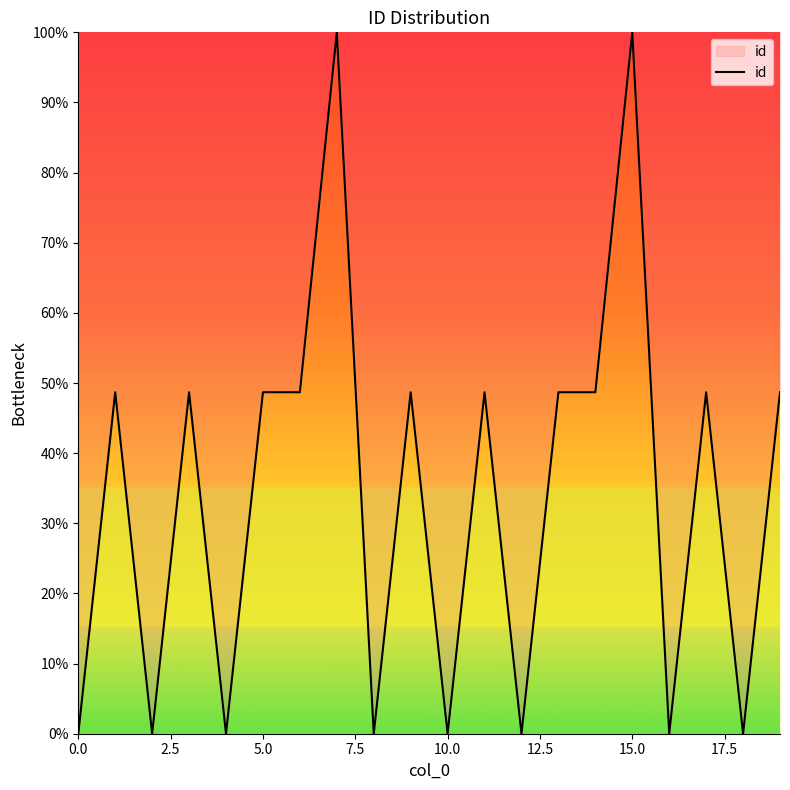

What is the maximum value shown in the chart?

100.0